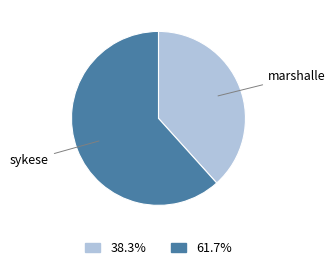

Is it true that marshalle is 46% of the pie?

False